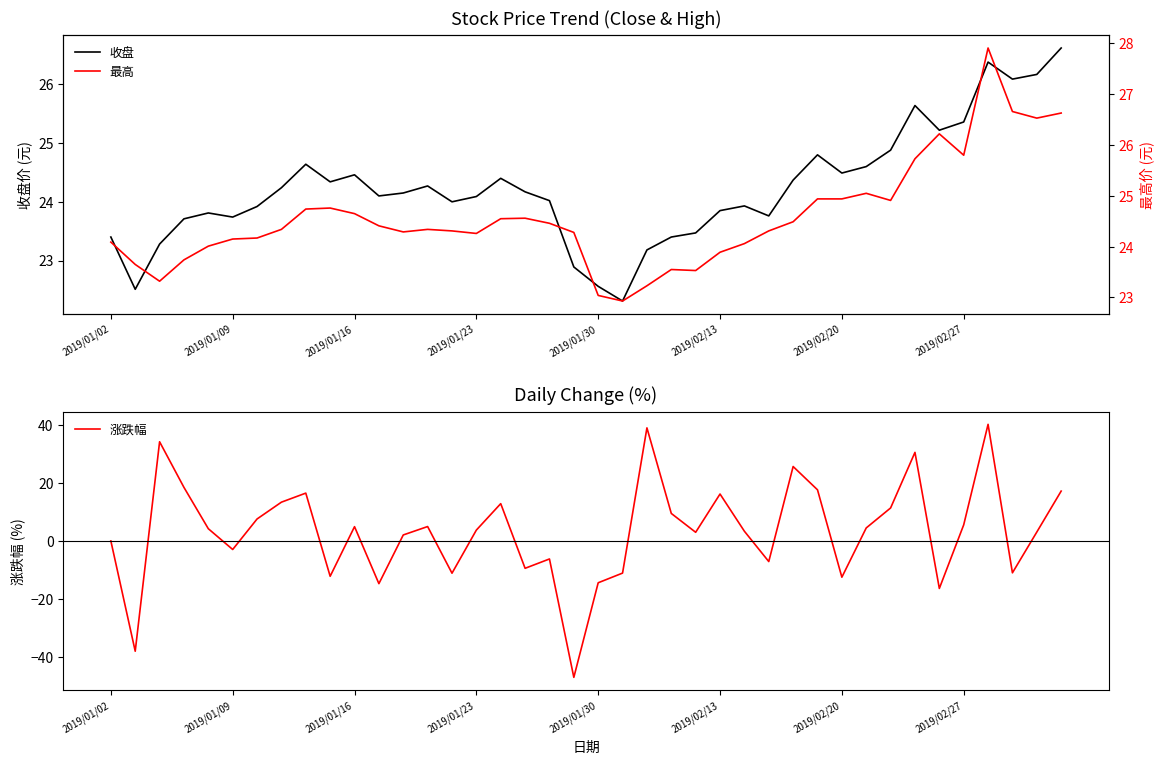

True or false: 最高 and 收盘 intersect in this chart.

False